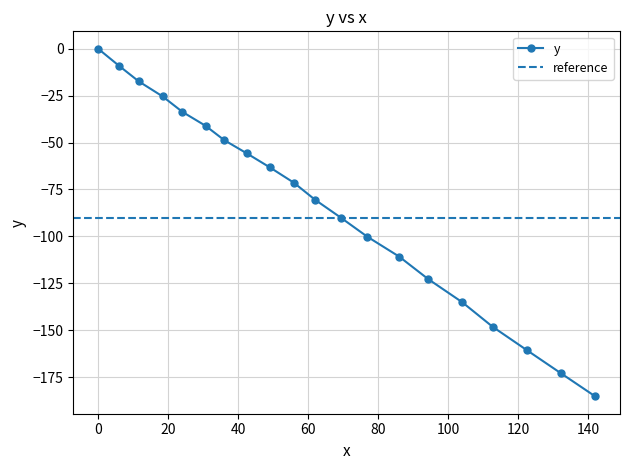

How many negative values are there?

19